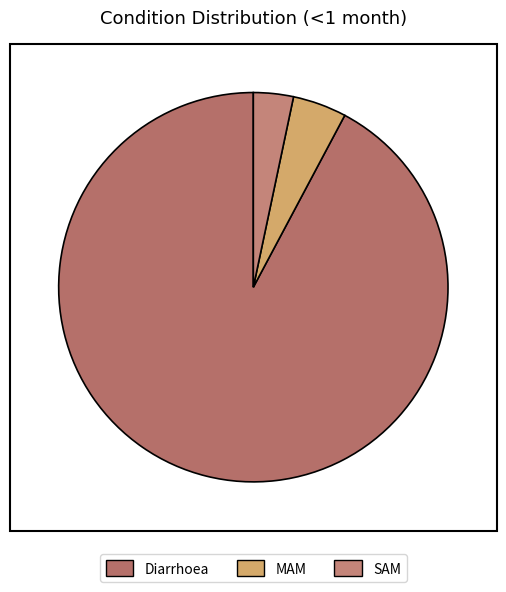

Is the sum of MAM and SAM greater than half?

No